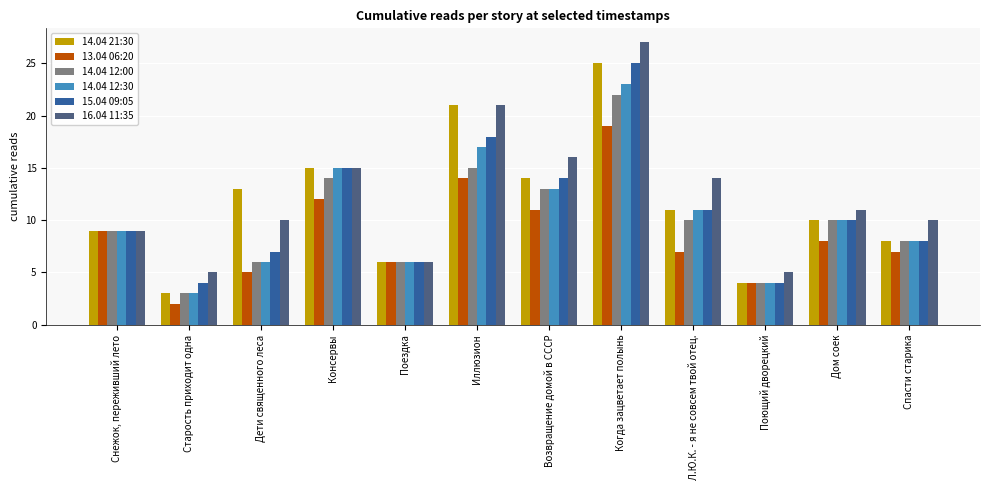

The value of 15.04 09:05 at Когда зацветает полынь is 40. True or false?

False